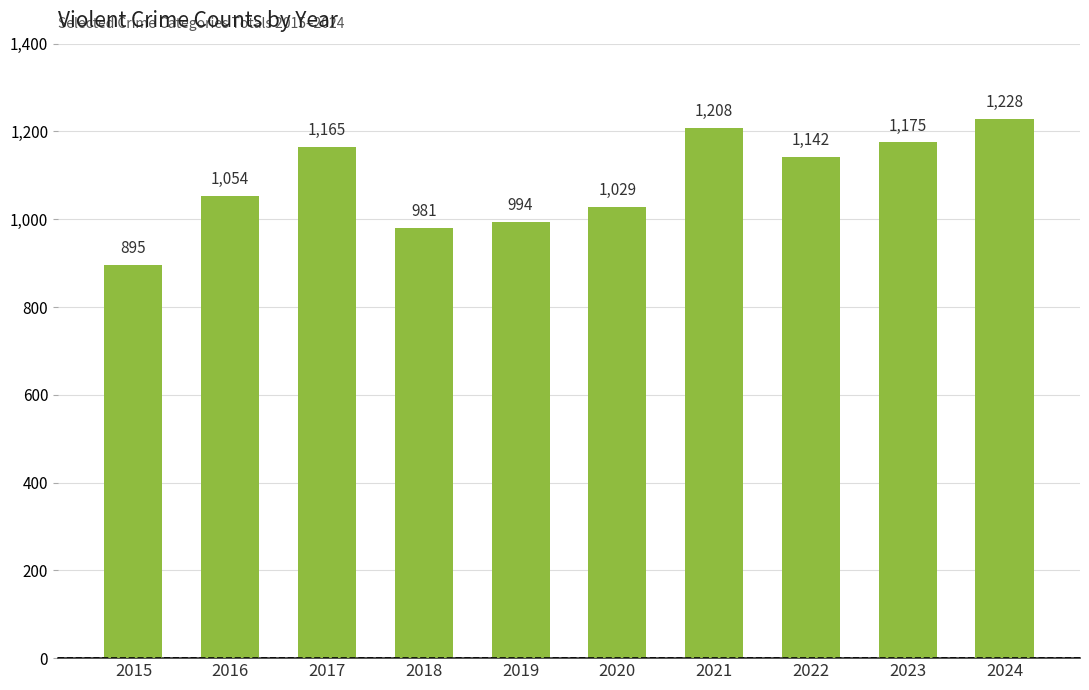

Reading right to left, transcribe all the data shown in this chart.

2024=1228	2023=1175	2022=1142	2021=1208	2020=1029	2019=994	2018=981	2017=1165	2016=1054	2015=895